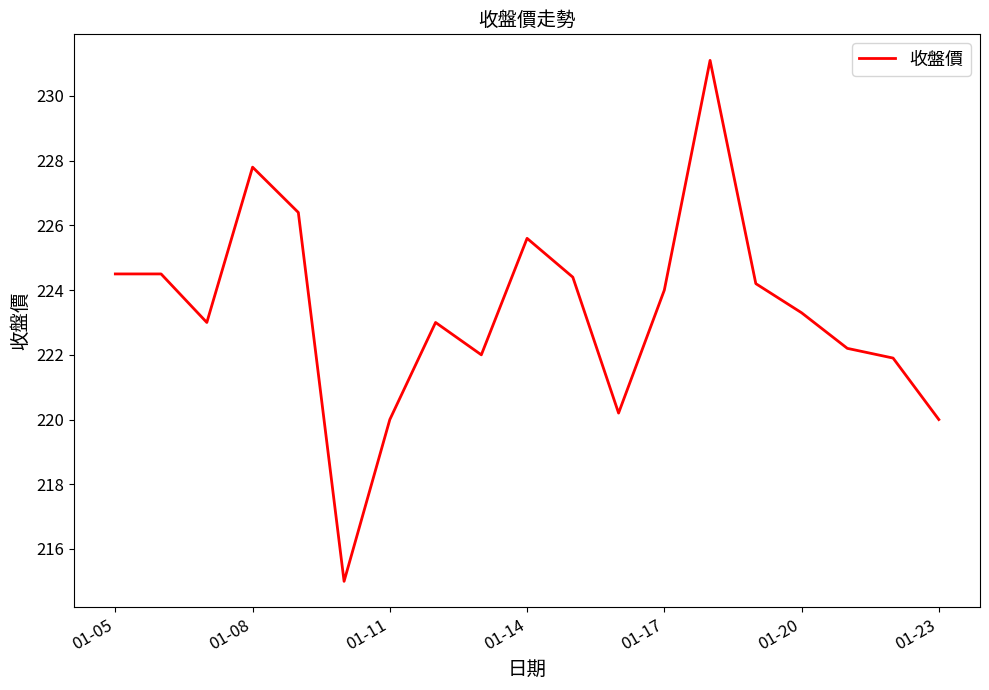

What is the smallest value displayed?

215.0